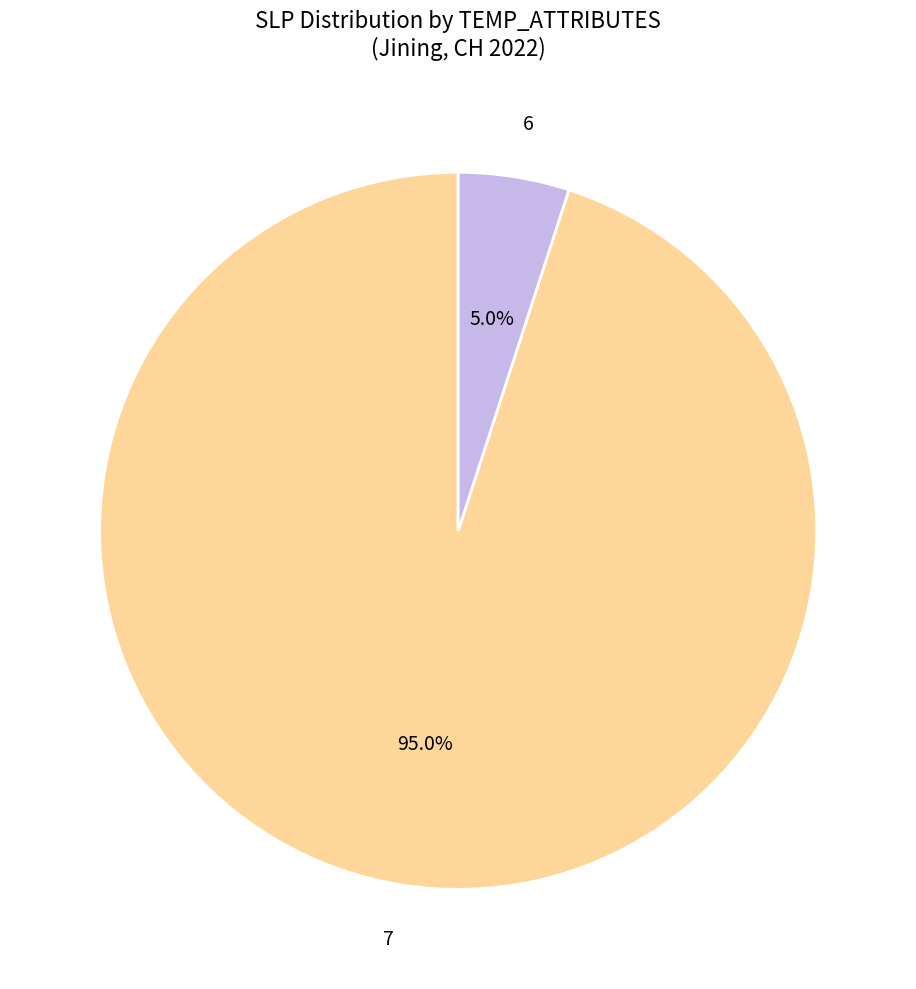

Which slice is the largest?

7